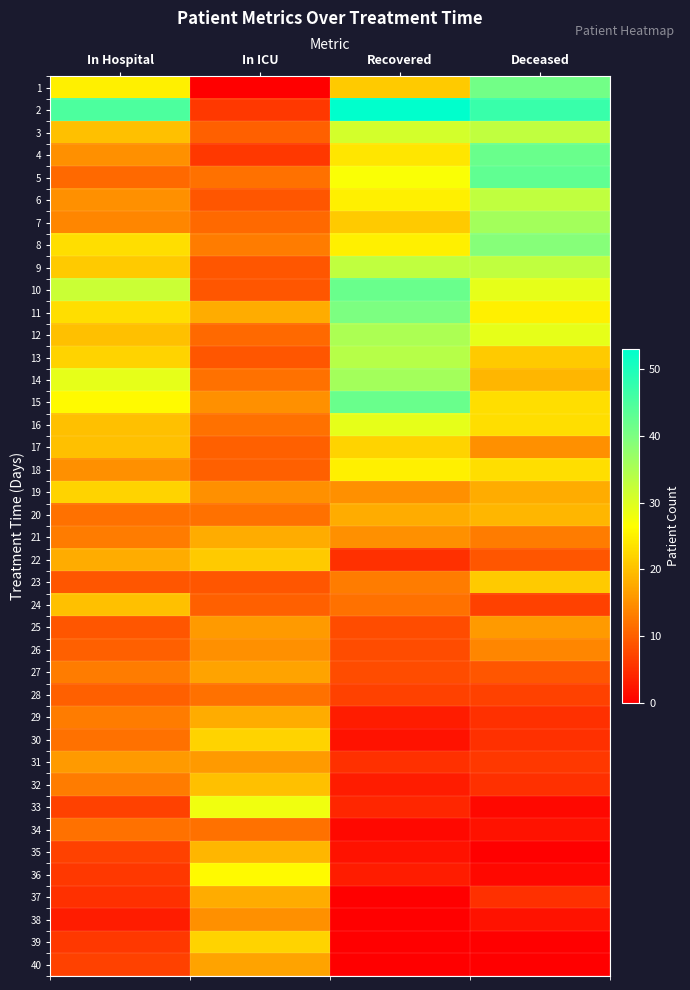

How many data points does each series have?

4